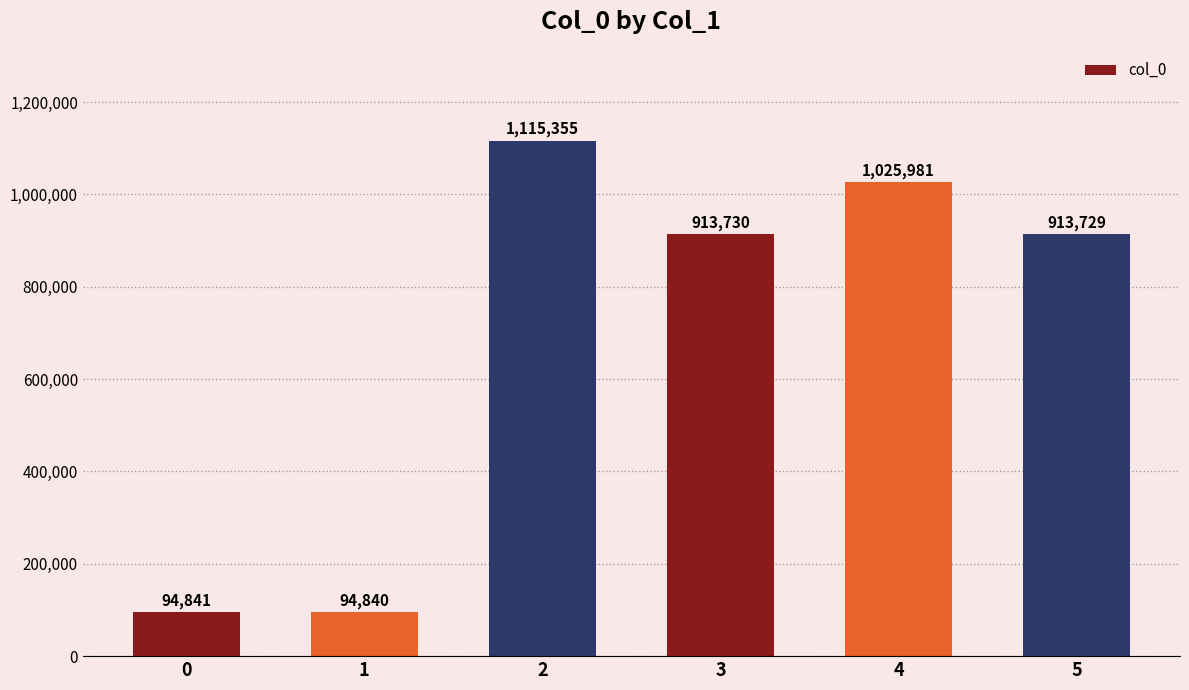

What is the value of the 2nd bar from the left?

94840